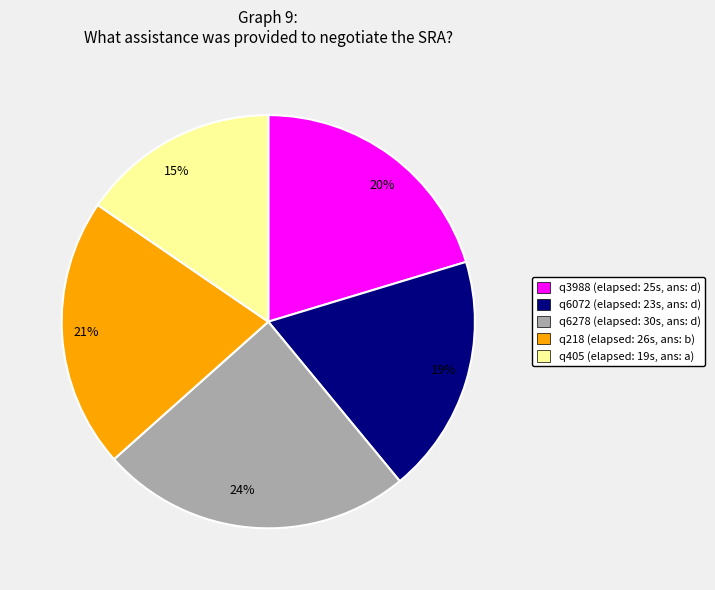

Is it true that 15% is 5% of the pie?

False